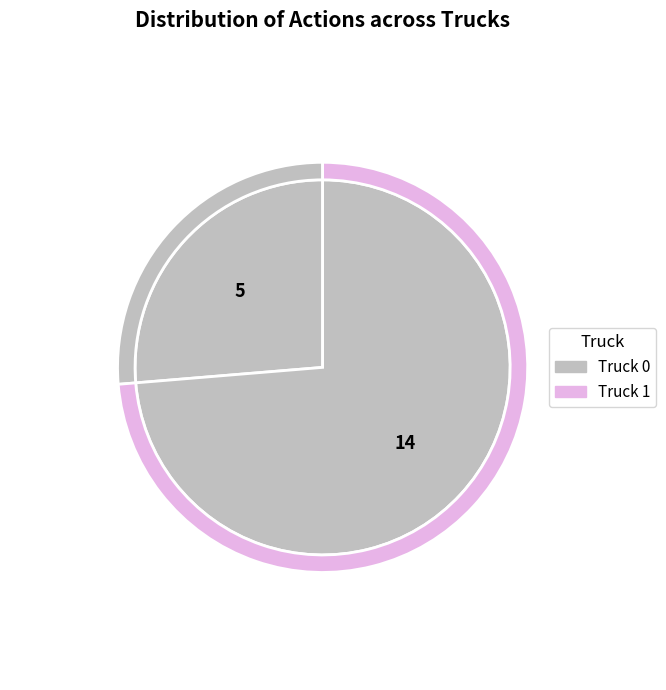

What is the largest slice in the pie chart?

Truck 1